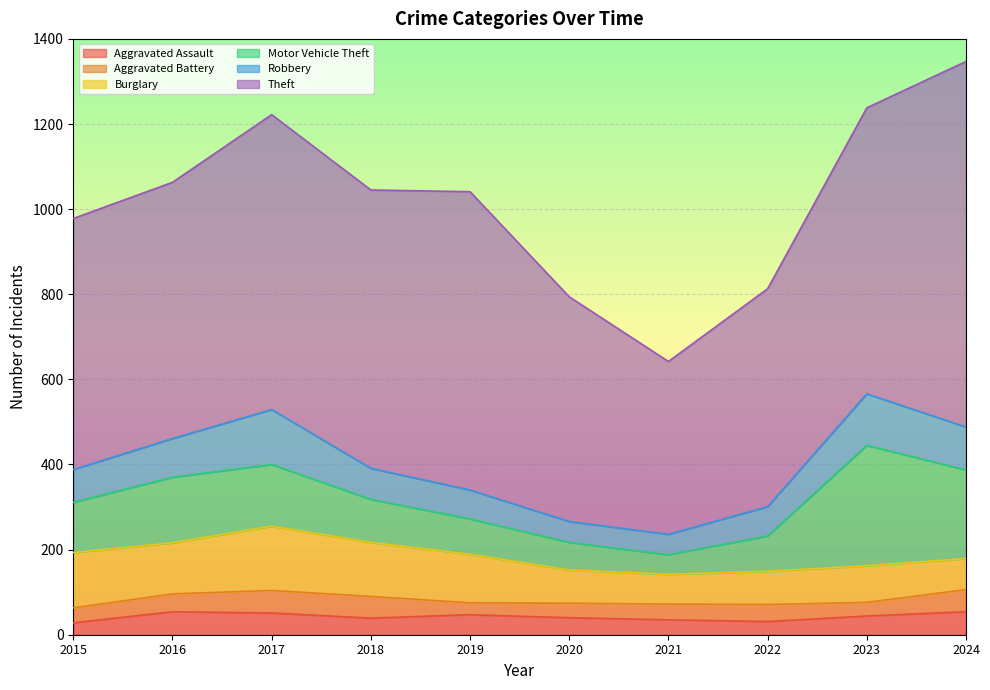

What is the value of the Motor Vehicle Theft point at the 9th from the left?

283